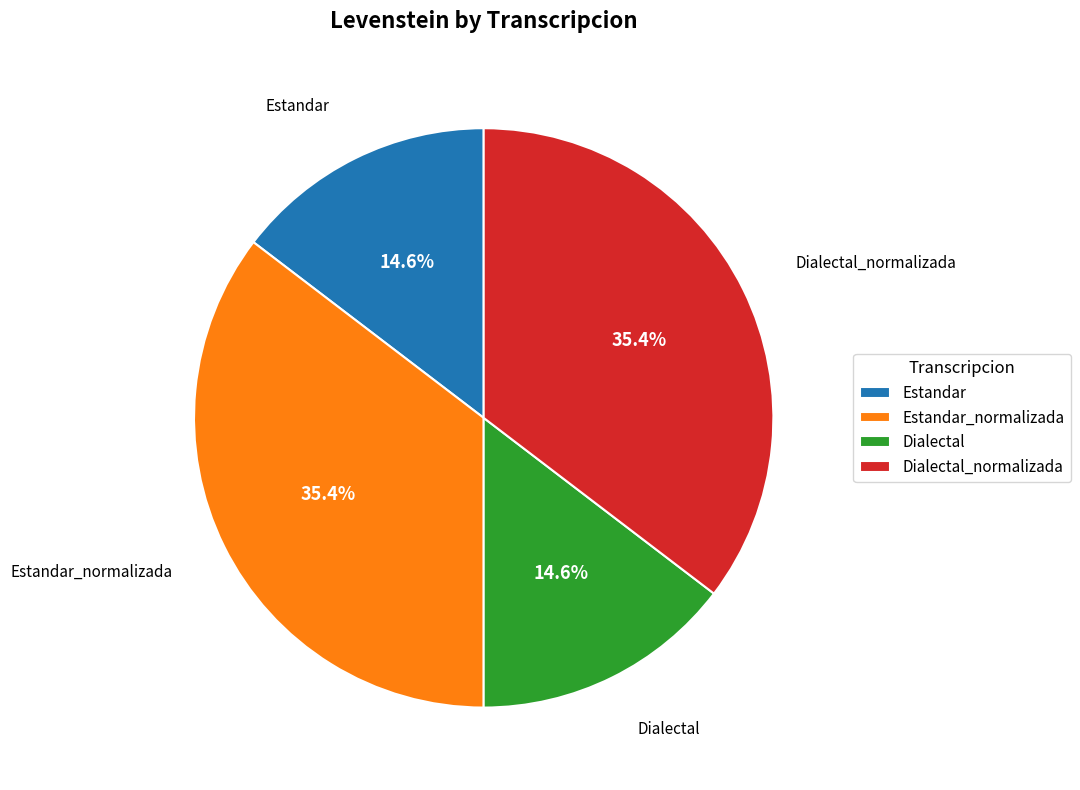

How many slices are in this pie chart?

4